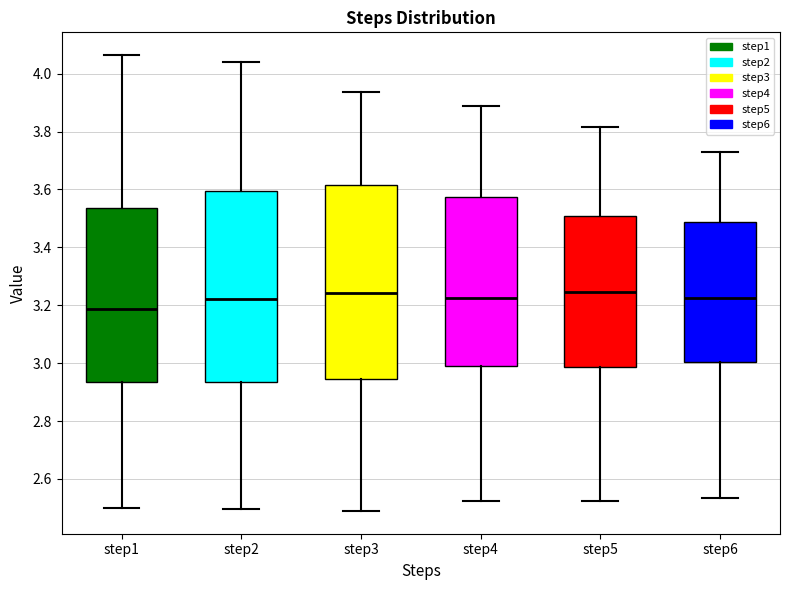

Where is the upper edge of the box for step2 on the y-axis? The values are not printed on the chart, so give them approximately, as read against the axis.

3.60